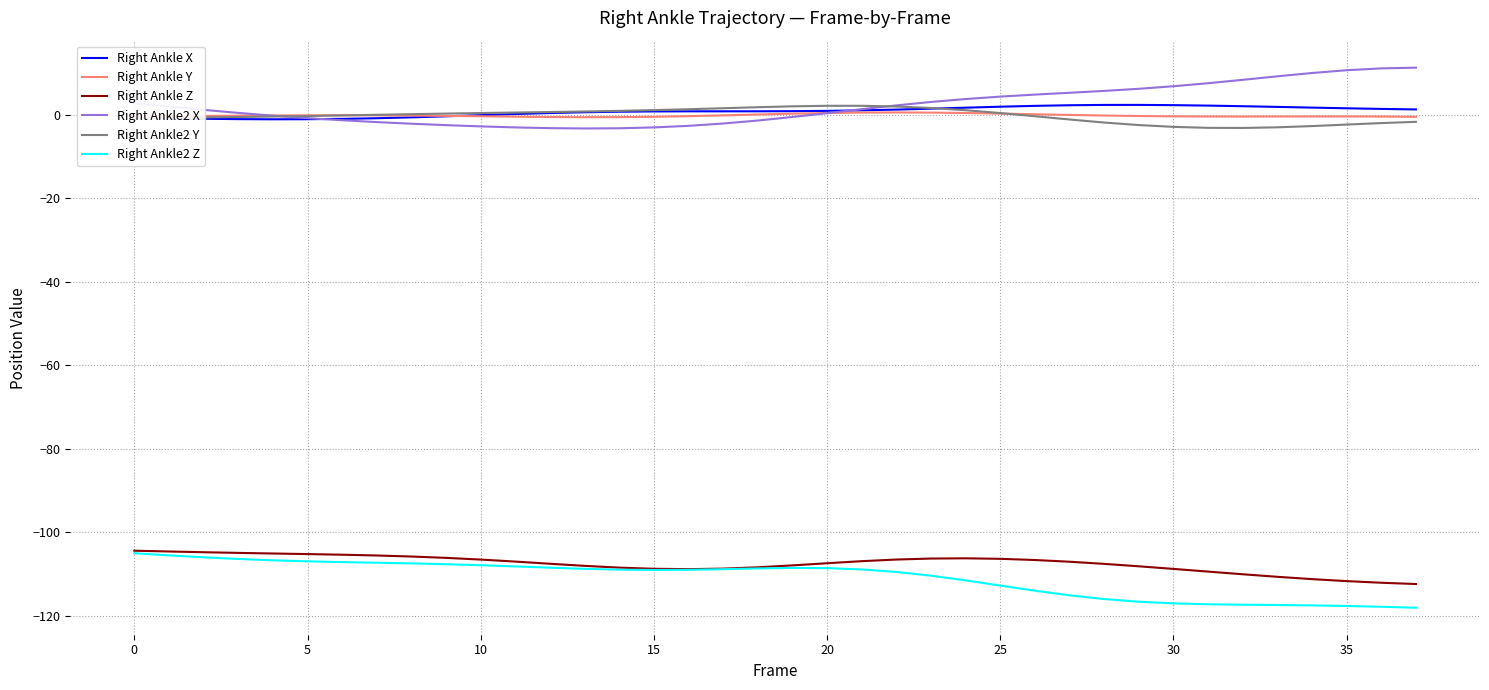

What is the maximum value shown in the chart?

11.2